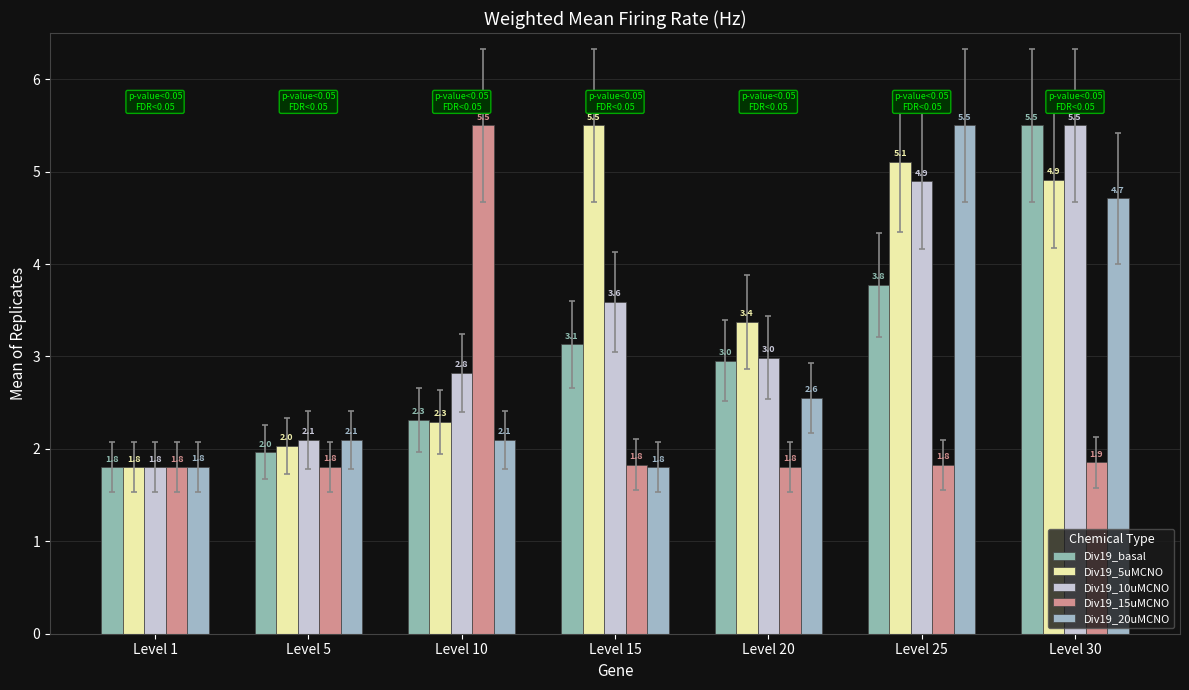

How many data points in Div19_10uMCNO are less than 2?

1